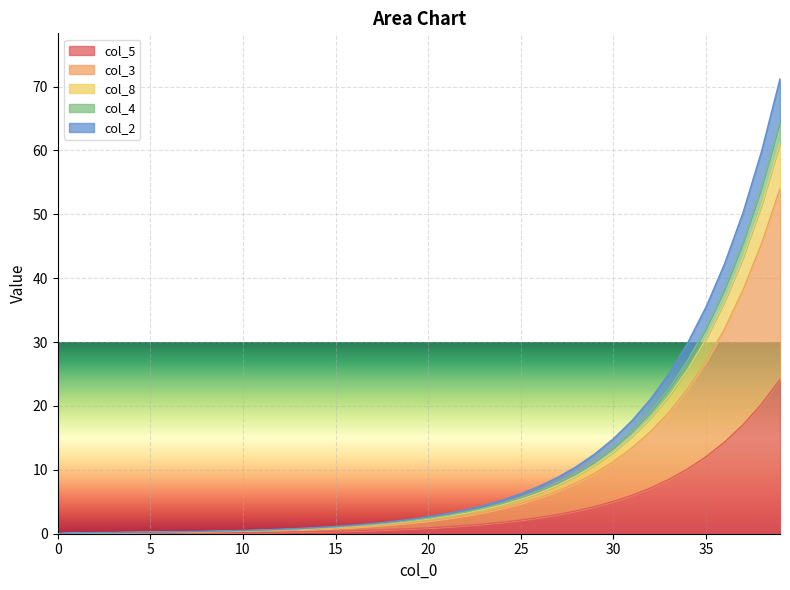

At which label does col_8 reach its peak?

39